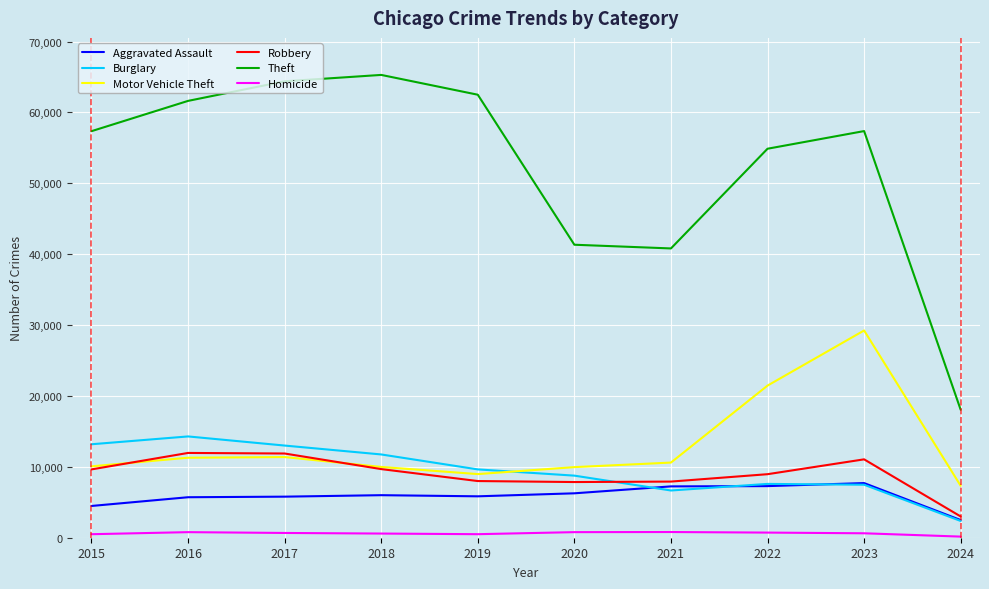

The Theft series shows 103002 at 2017. True or false?

False